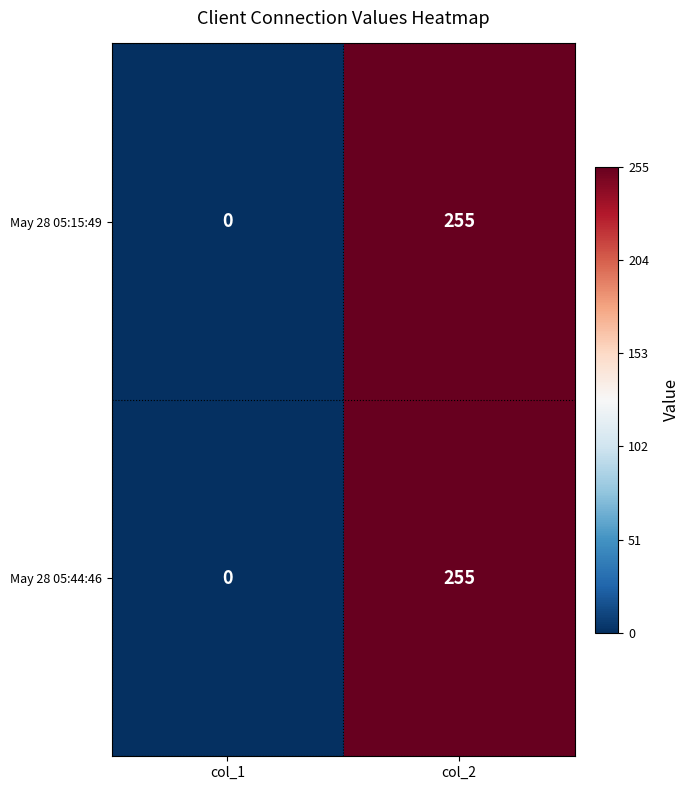

Reading left to right, what are all the values shown in this chart?

May 28 05:15:49: 0	255
May 28 05:44:46: 0	255